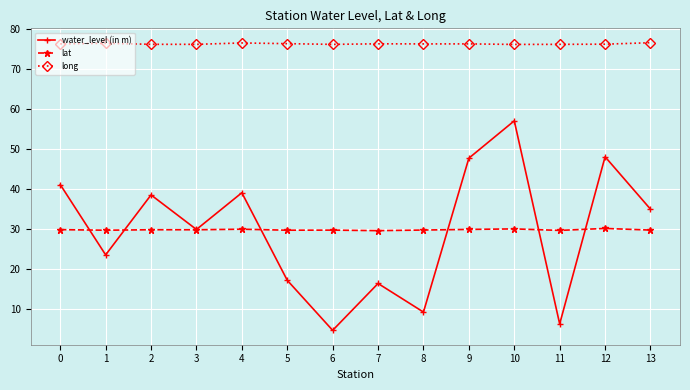

Which category has the highest value in the water_level (in m) series?

10